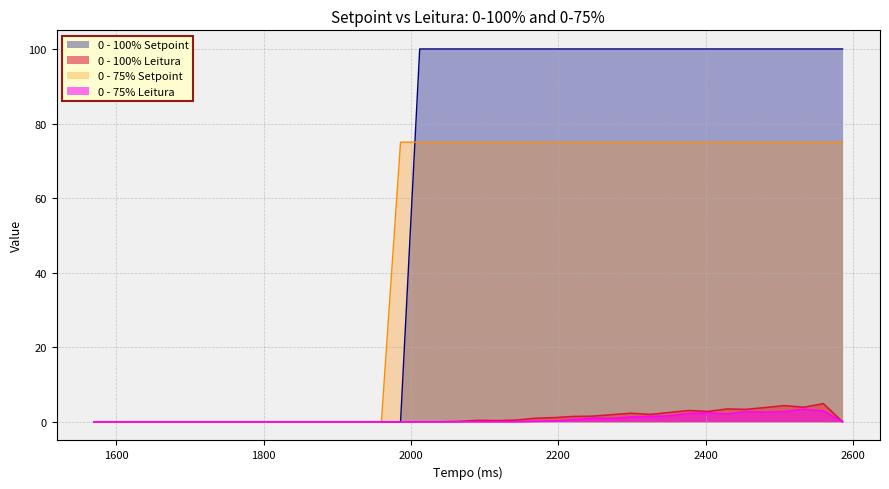

Does the chart display data point markers on the line(s)?

No